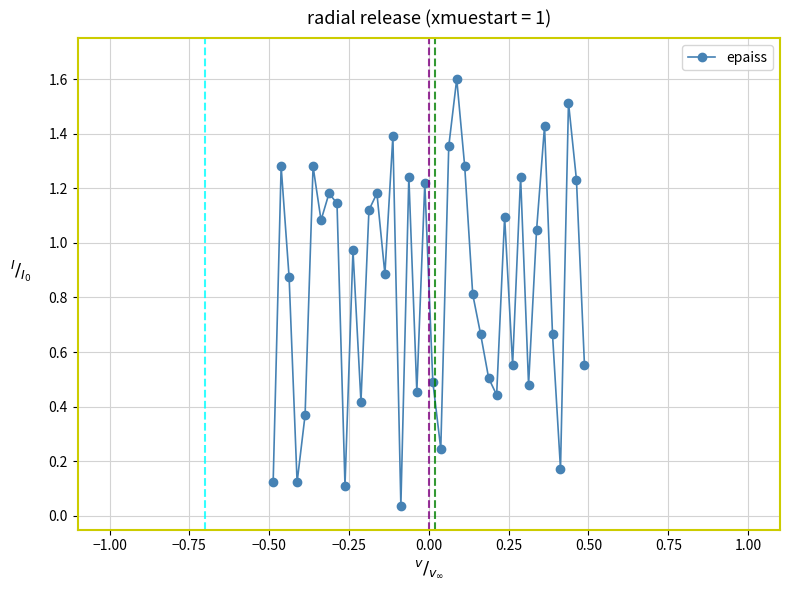

What is the difference between the maximum and minimum values?

1.6